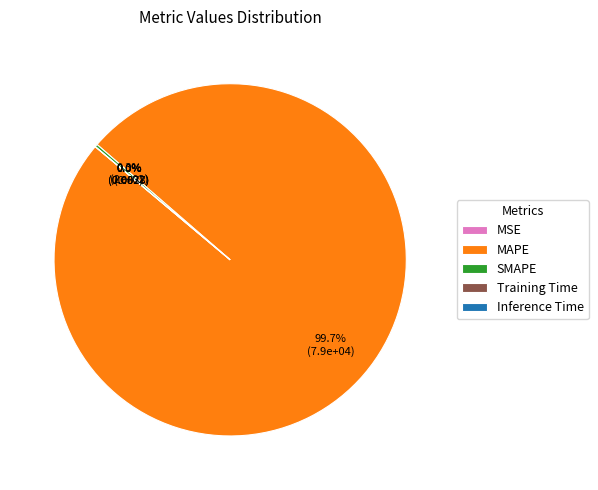

Which category accounts for the majority?

MAPE